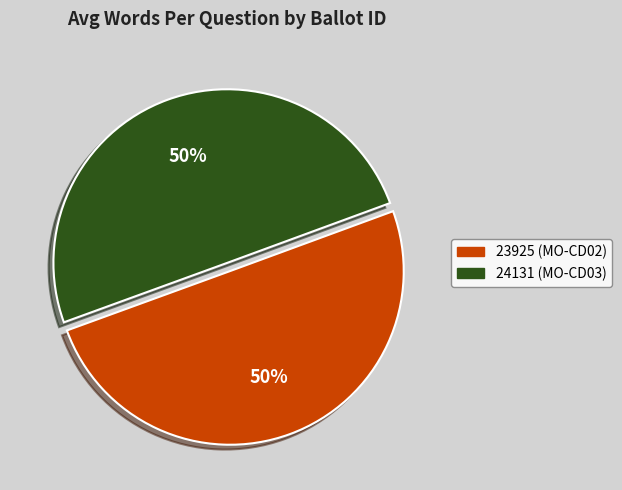

Is it true that 24131 (MO-CD03) is 64% of the pie?

False